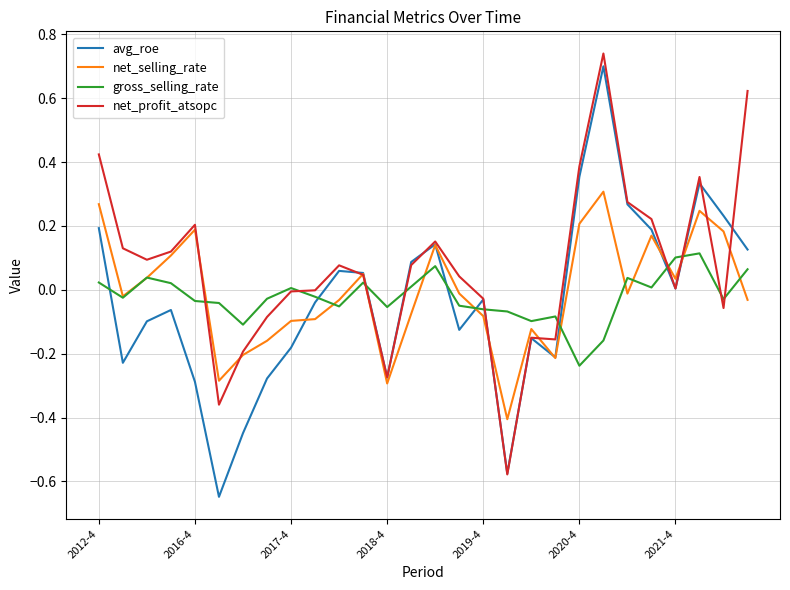

Which series has the largest total across all categories?

net_profit_atsopc